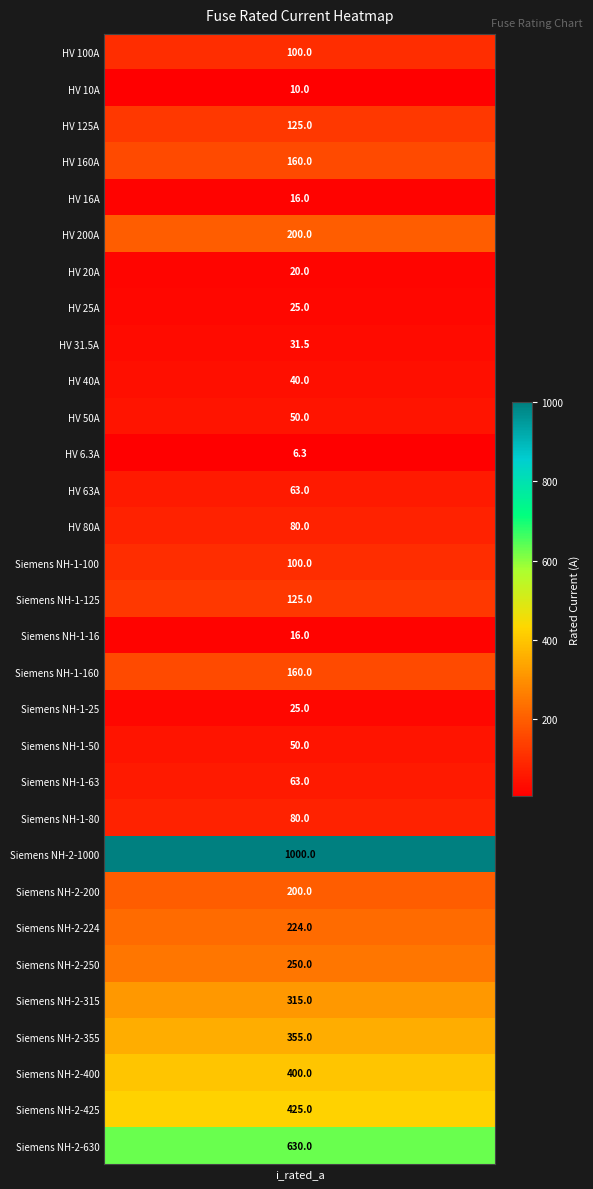

Approximately how many times larger is the value at Siemens NH-2-224 compared to HV 80A?

2.8